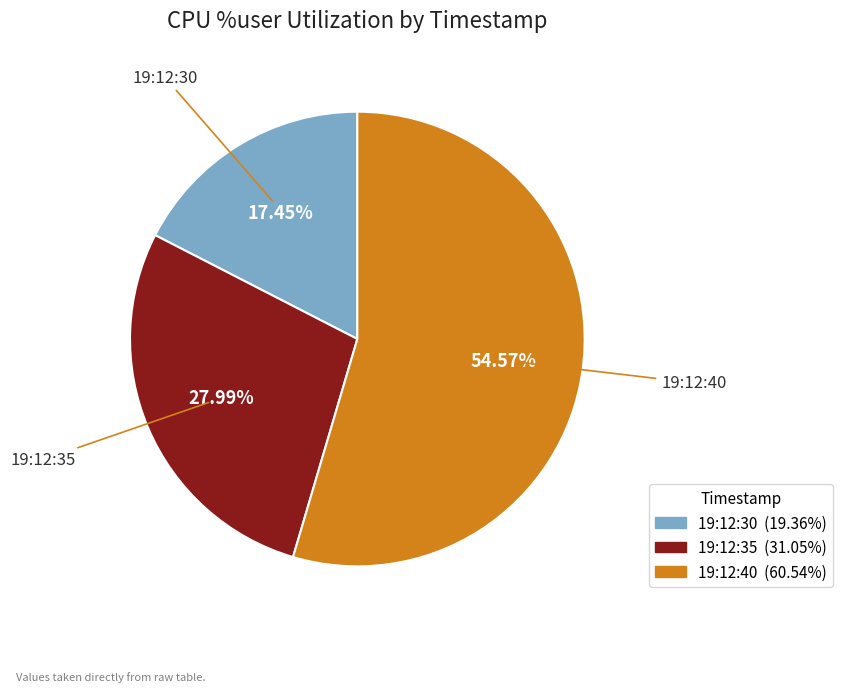

How many segments does this pie chart have?

3